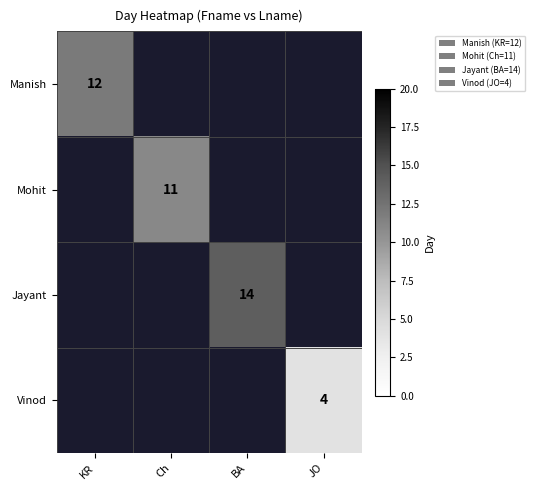

The value of Vinod at JO is 4. True or false?

True